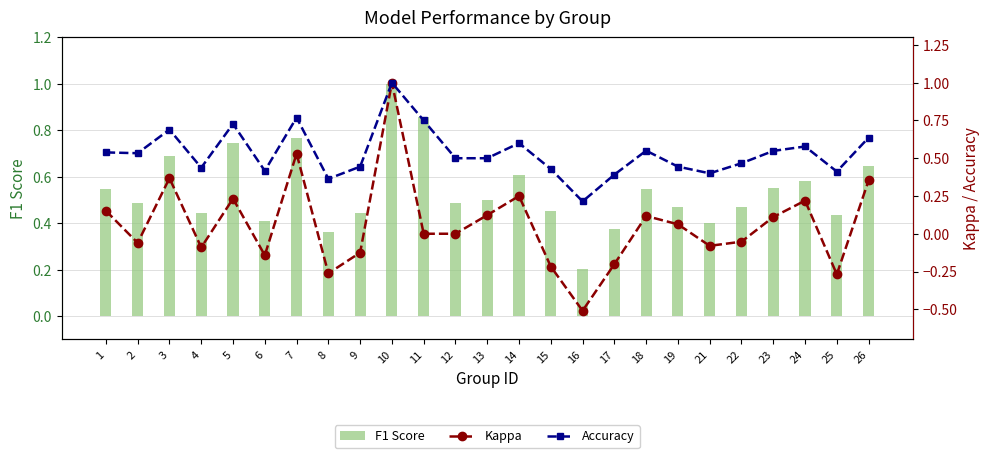

What is the total value across all series at 11?

1.6